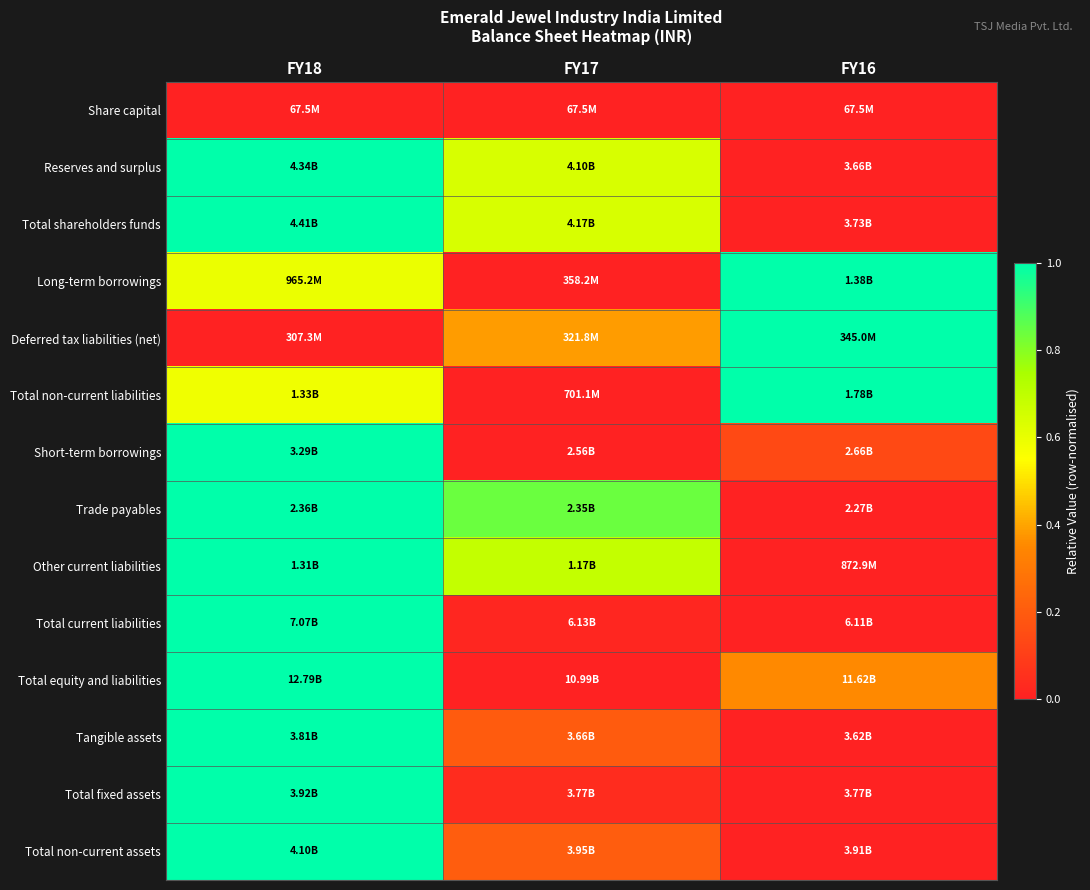

At how many categories does at least one series exceed 0?

3